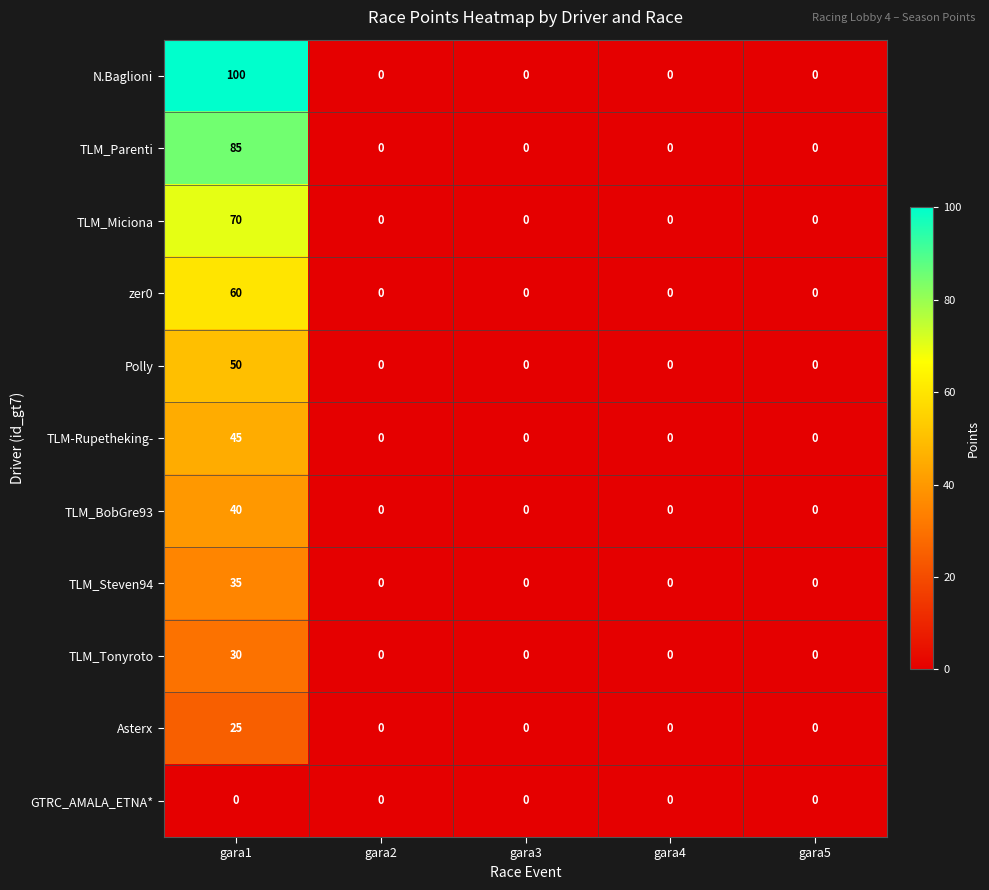

Which label corresponds to the largest value in the chart?

gara1